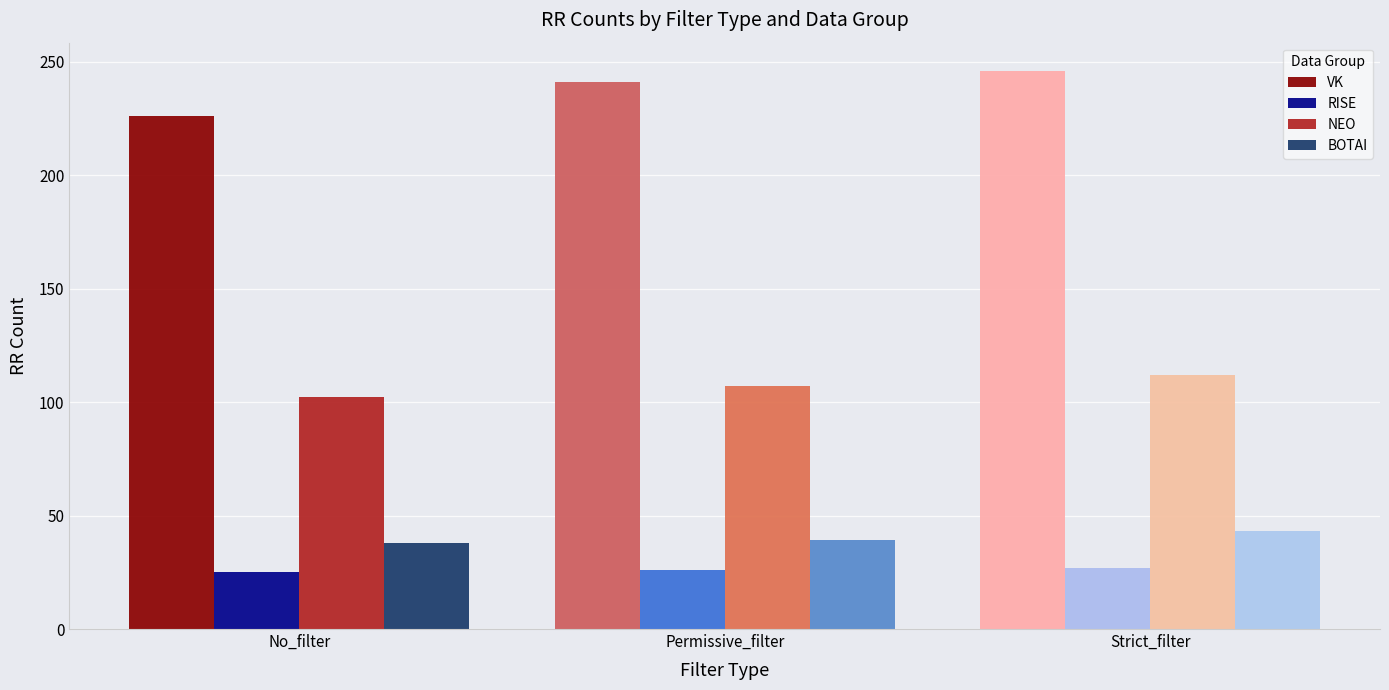

What is the value of the VK bar at the 1st from the left?

226